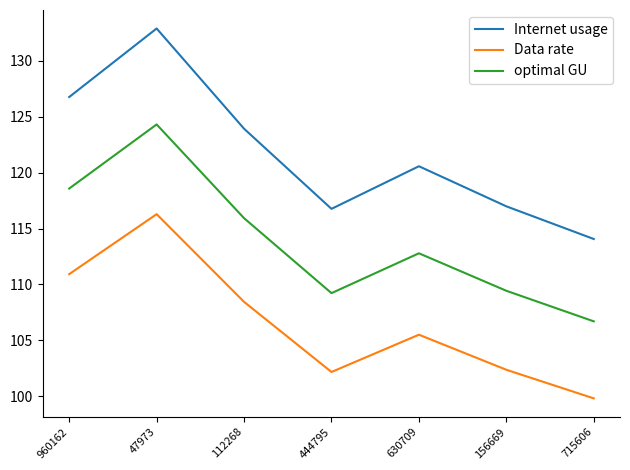

What position from the right is 444795?

4